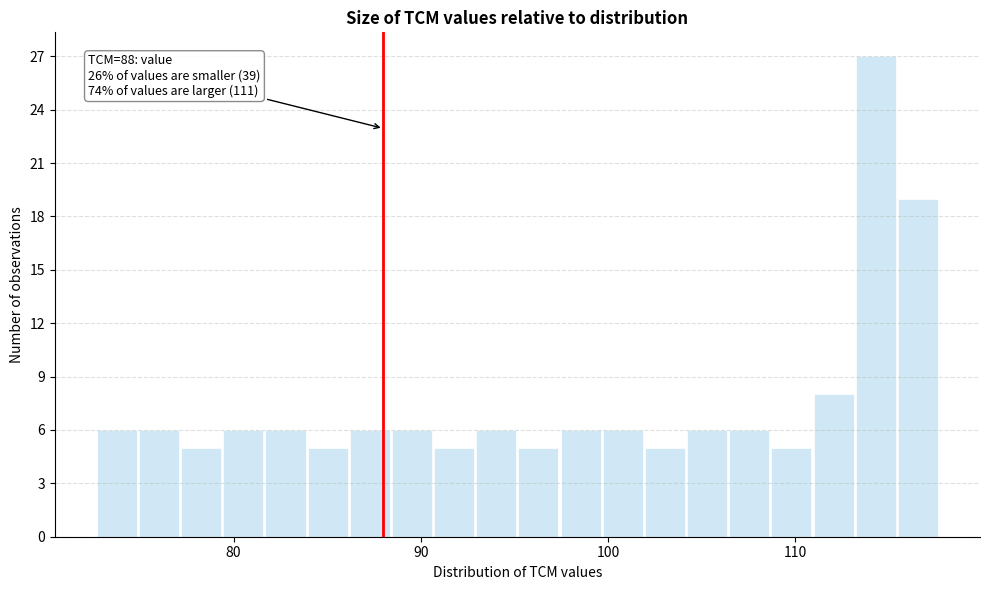

Read against the x-axis, roughly where is the centre of the tallest bar?

114